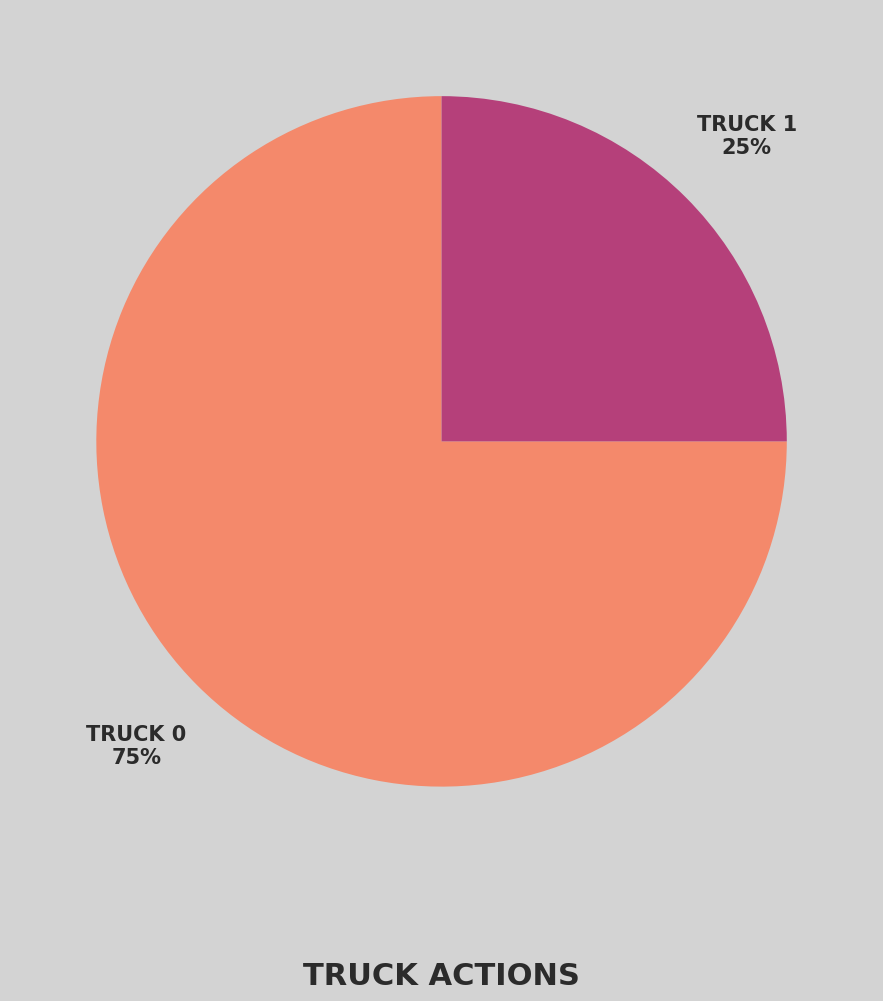

To the nearest percent, what is the difference between the largest and smallest slice percentages?

50%